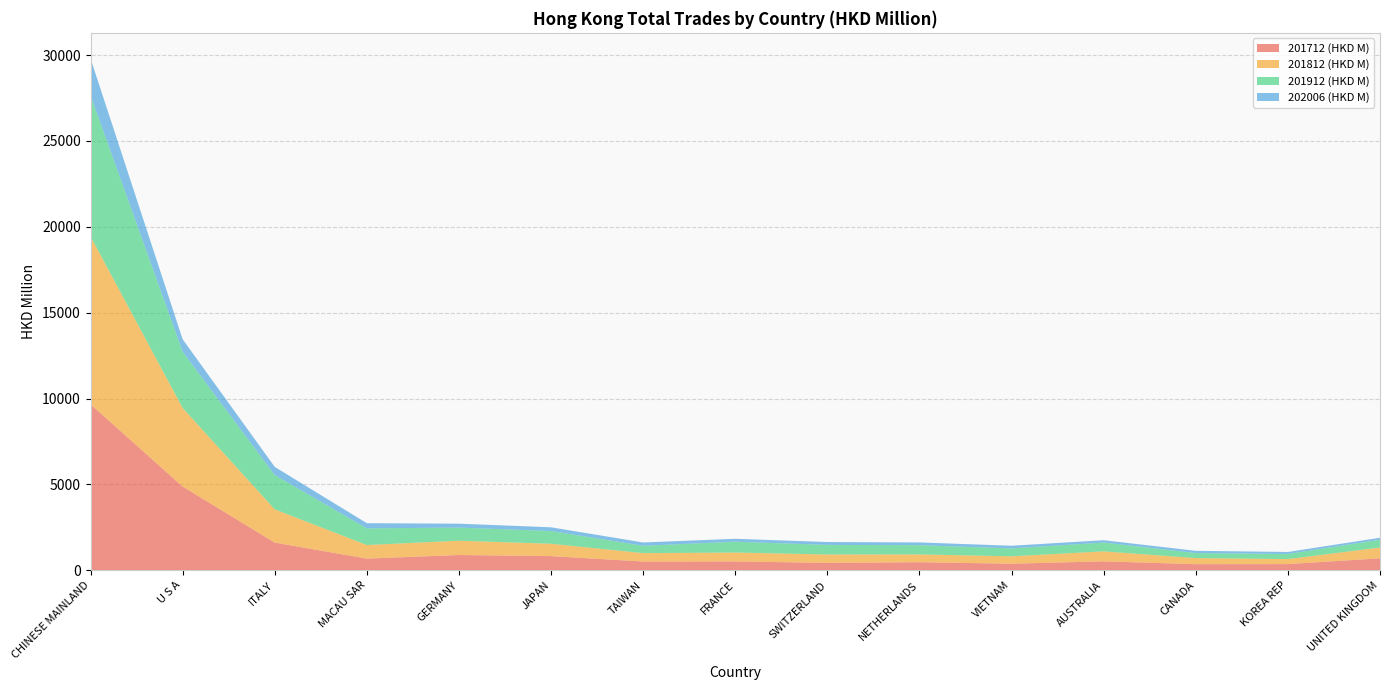

Reading right to left, list all the values displayed in this chart.

201712 (HKD M): UNITED KINGDOM=691.9	KOREA REP=355.9	CANADA=349.8	AUSTRALIA=515.7	VIETNAM=378.1	NETHERLANDS=465.8	SWITZERLAND=426.3	FRANCE=511.3	TAIWAN=505.4	JAPAN=820.0	GERMANY=885.2	MACAU SAR=674.8	ITALY=1609.0	U S A=4873.1	CHINESE MAINLAND=9661.8
201812 (HKD M): UNITED KINGDOM=628.0	KOREA REP=290.7	CANADA=354.8	AUSTRALIA=581.6	VIETNAM=431.7	NETHERLANDS=454.2	SWITZERLAND=488.3	FRANCE=517.4	TAIWAN=488.4	JAPAN=721.0	GERMANY=830.7	MACAU SAR=791.3	ITALY=1935.8	U S A=4575.9	CHINESE MAINLAND=9780.6
201912 (HKD M): UNITED KINGDOM=455.5	KOREA REP=297.6	CANADA=292.5	AUSTRALIA=512.8	VIETNAM=458.4	NETHERLANDS=537.1	SWITZERLAND=558.6	FRANCE=631.1	TAIWAN=428.1	JAPAN=739.7	GERMANY=766.1	MACAU SAR=970.0	ITALY=1996.1	U S A=3274.4	CHINESE MAINLAND=8213.3
202006 (HKD M): UNITED KINGDOM=114.9	KOREA REP=117.5	CANADA=131.8	AUSTRALIA=135.7	VIETNAM=156.6	NETHERLANDS=159.9	SWITZERLAND=168.2	FRANCE=170.2	TAIWAN=193.6	JAPAN=217.6	GERMANY=228.1	MACAU SAR=301.8	ITALY=476.2	U S A=727.8	CHINESE MAINLAND=2150.6